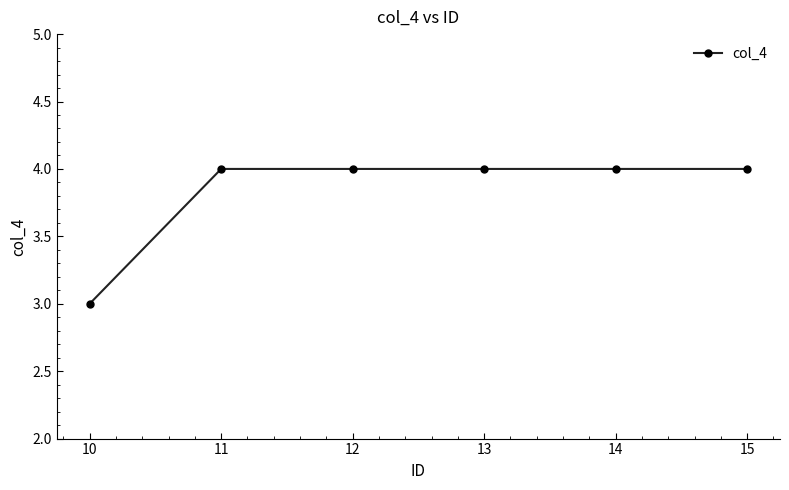

What is the greatest value displayed?

4